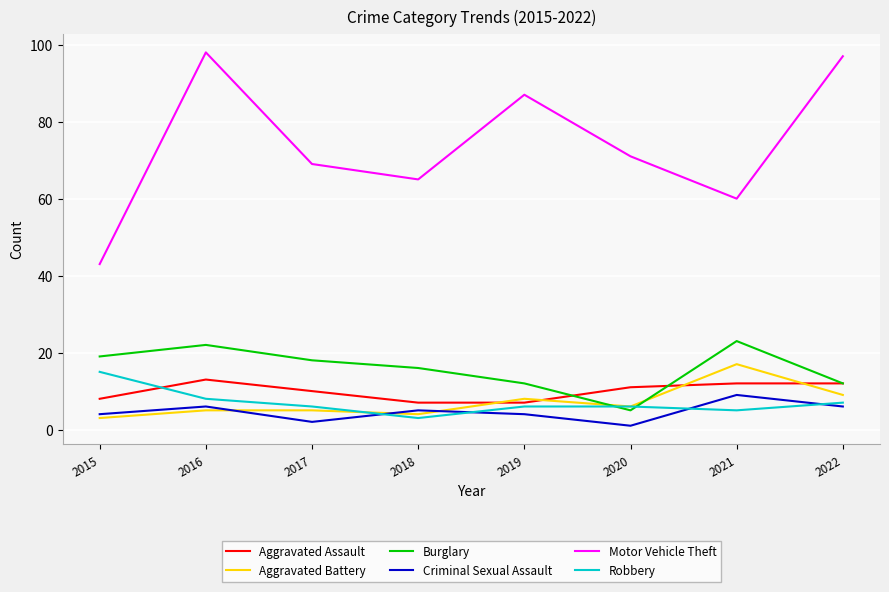

Is it true that Aggravated Battery equals 17 at 2021?

True